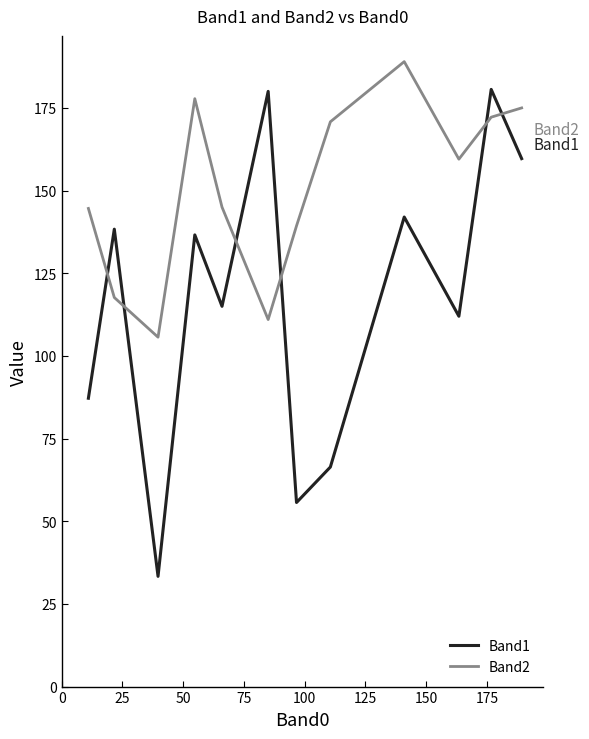

True or false: Band2 and Band1 cross at least once.

True